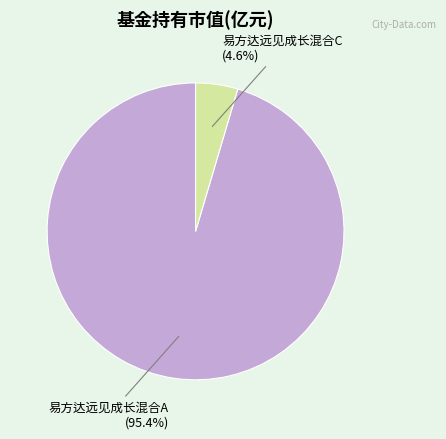

How many slices are in this pie chart?

2